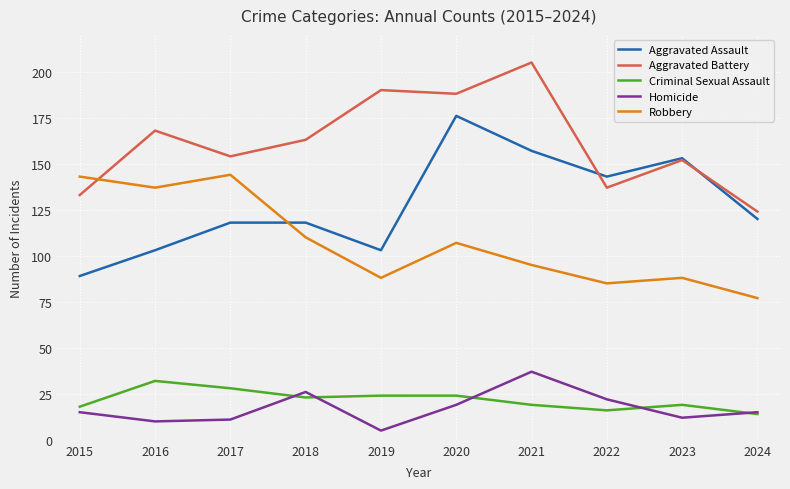

Between 2018 and 2021, which series saw the biggest shift?

Aggravated Battery